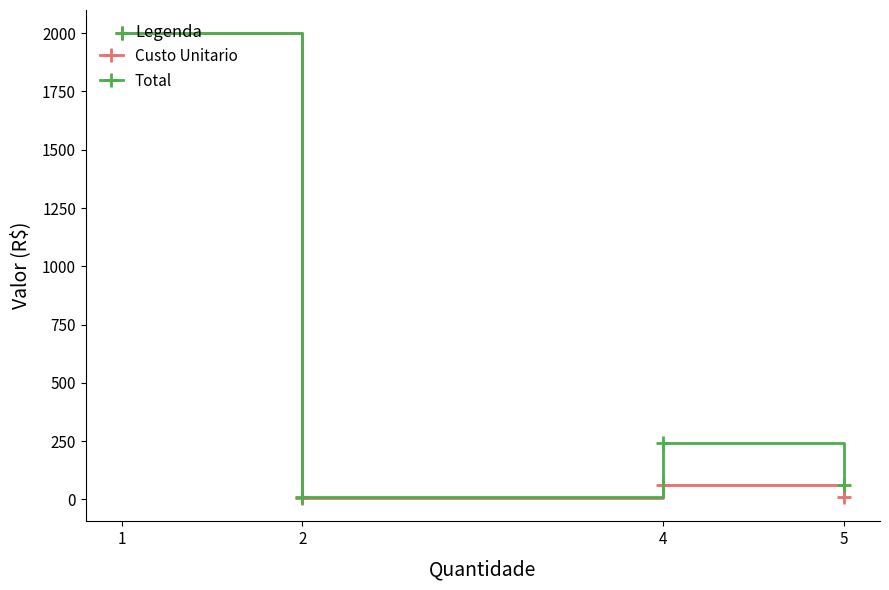

How many series are shown in this chart?

2